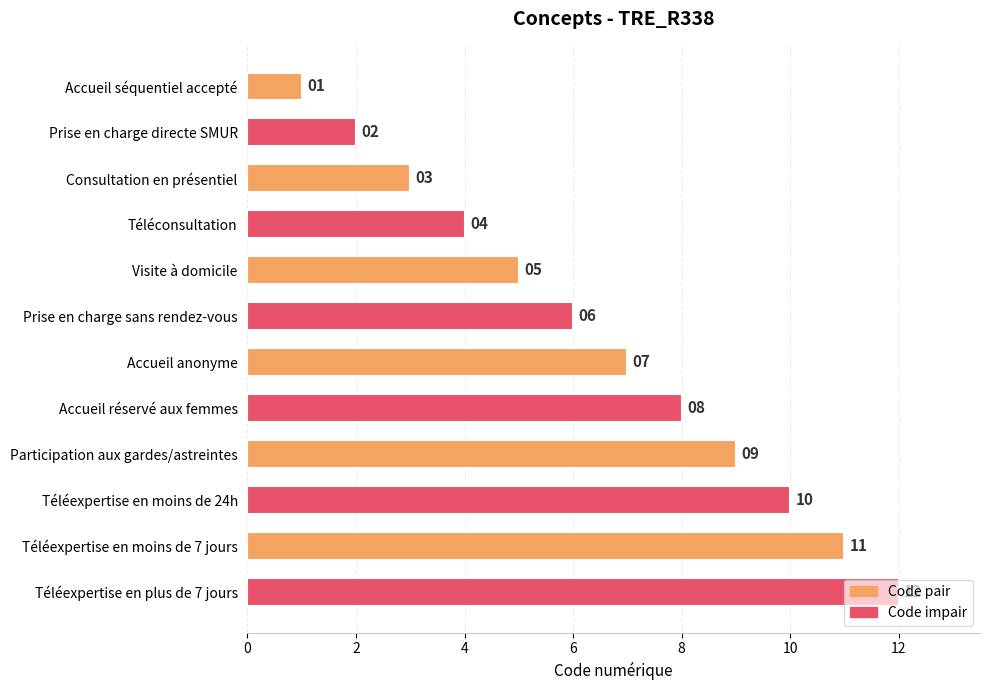

Rank the categories by value from lowest to highest.

Accueil séquentiel accepté, Prise en charge directe SMUR, Consultation en présentiel, Téléconsultation, Visite à domicile, Prise en charge sans rendez-vous, Accueil anonyme, Accueil réservé aux femmes, Participation aux gardes/astreintes, Téléexpertise en moins de 24h, Téléexpertise en moins de 7 jours, Téléexpertise en plus de 7 jours